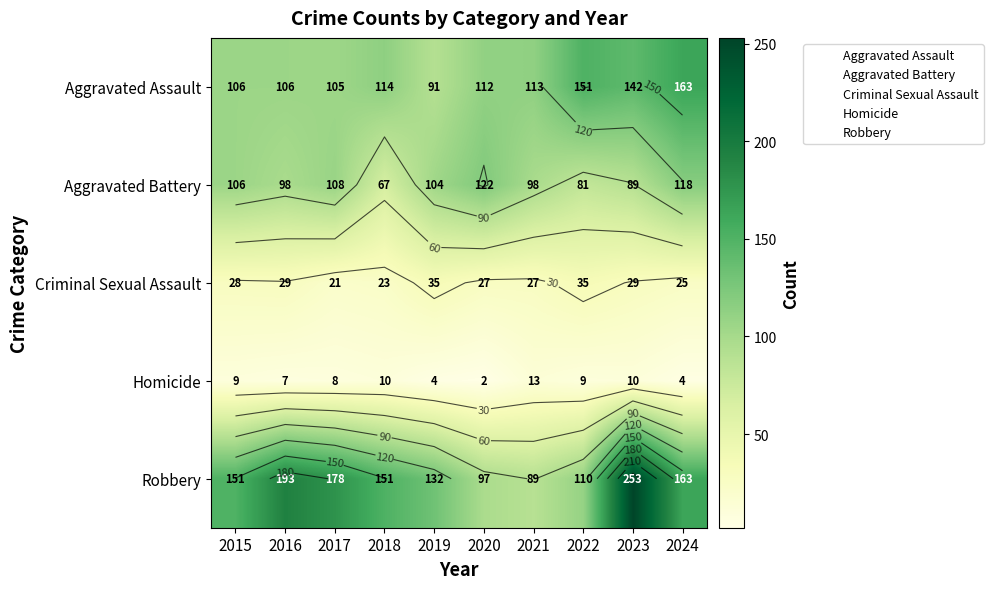

At which category is the sum across all series the highest?

2023